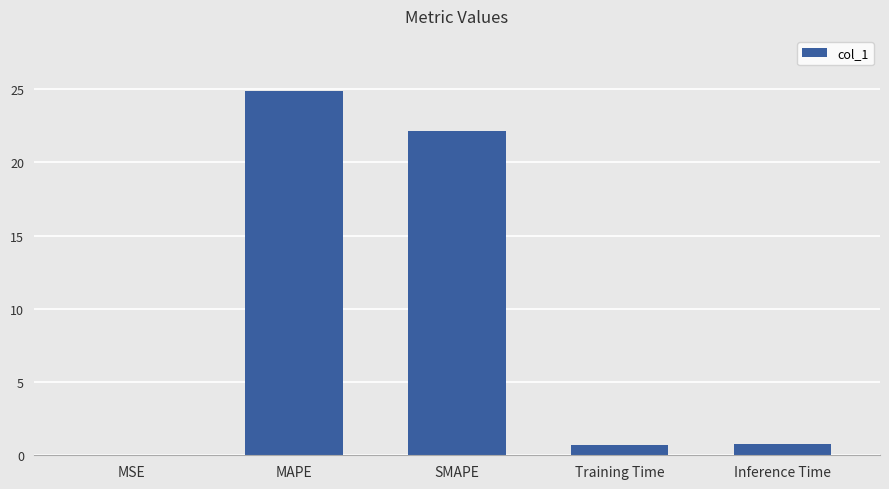

The chart shows a value of 0.0 at MSE. True or false?

True